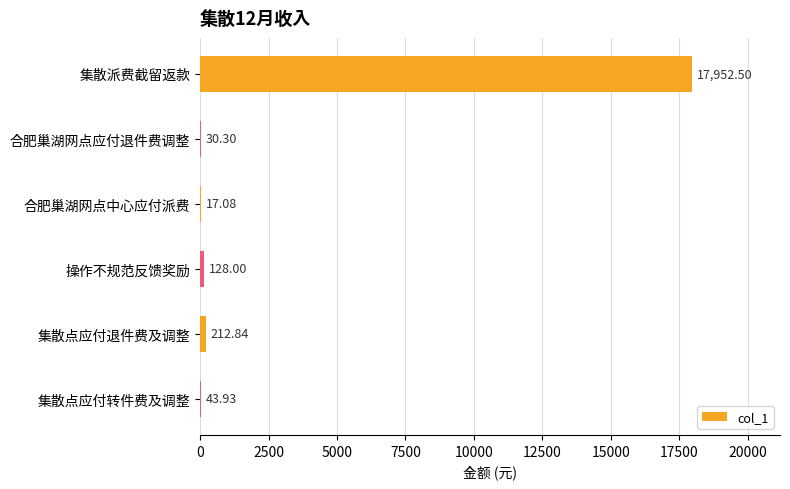

At which label is the value closest to 8984?

集散点应付退件费及调整